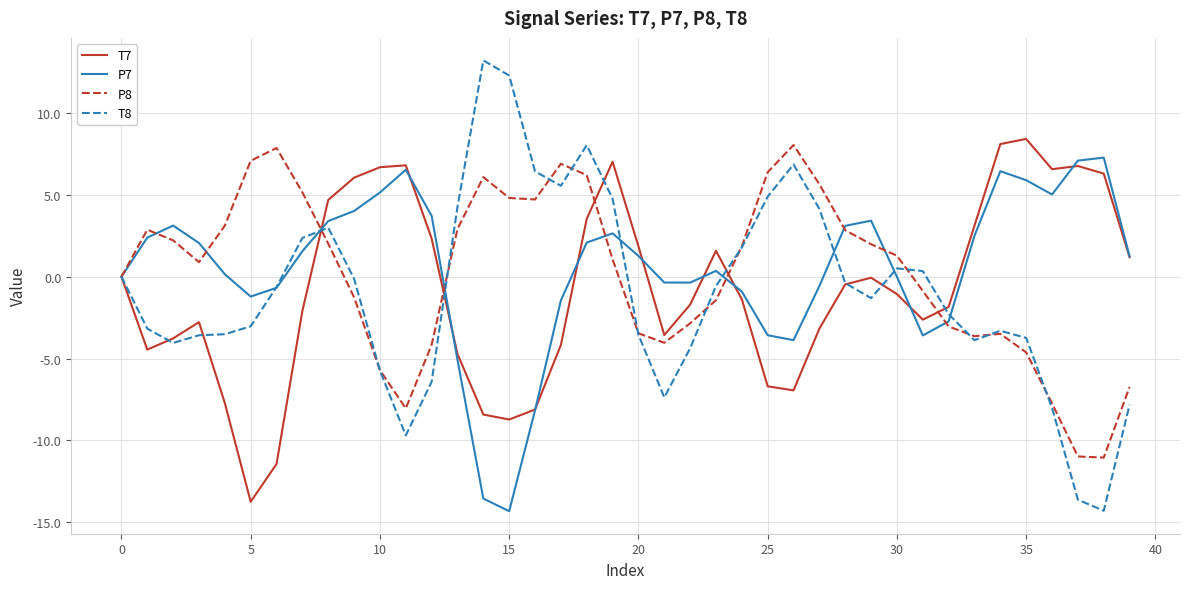

Is this an area chart (filled region under the line)?

No